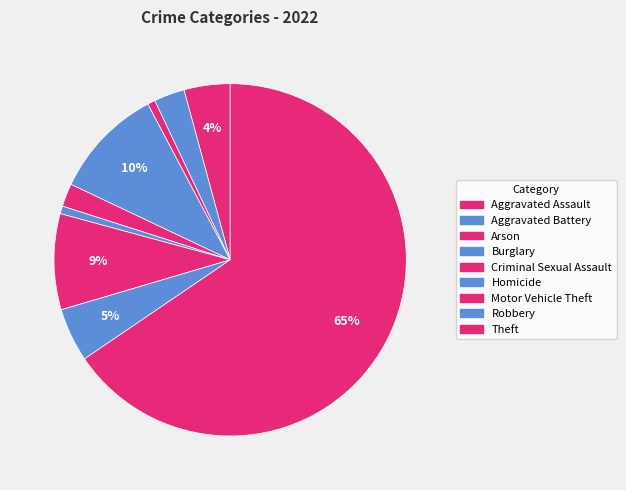

Count the number of slices in the pie.

9